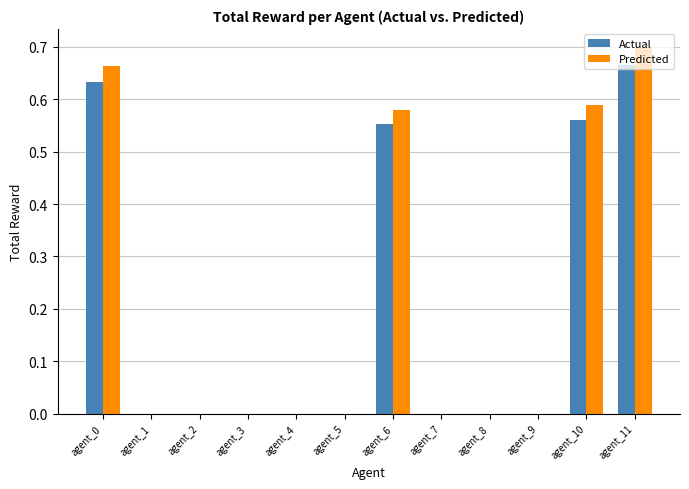

How many groups of bars are there?

12